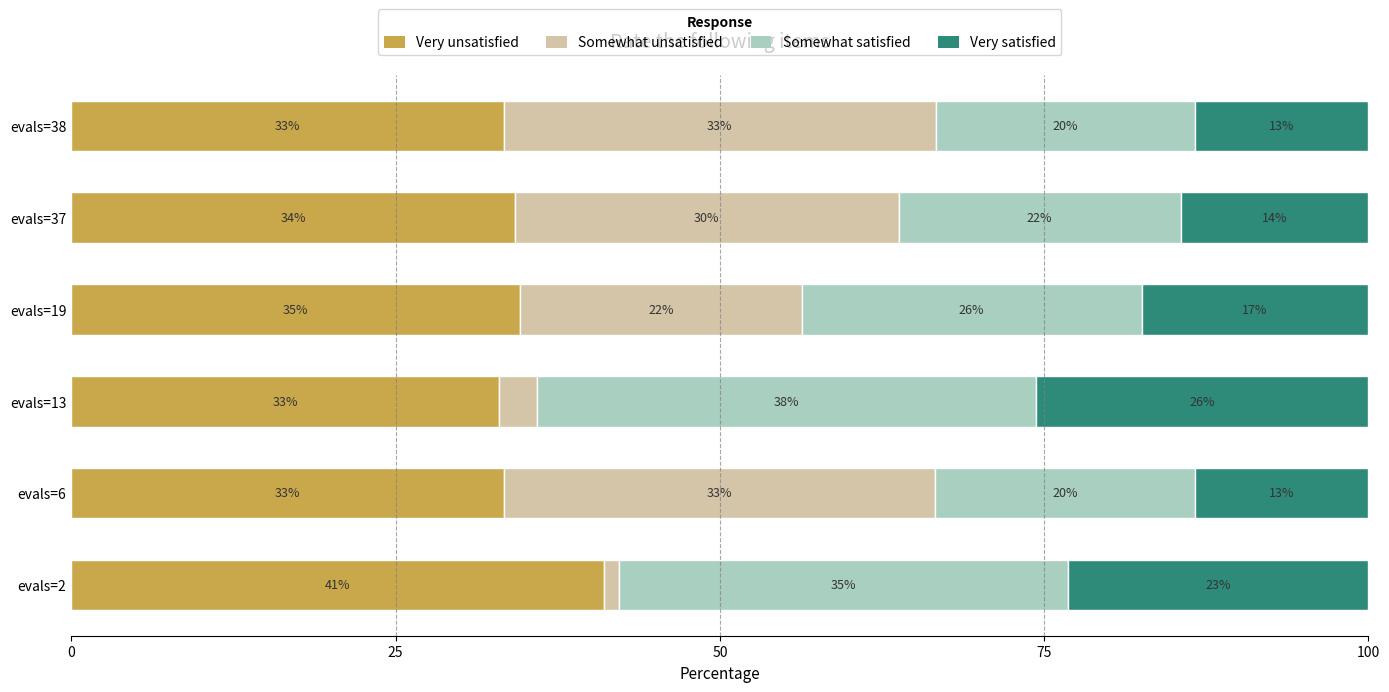

What position from the left is 50?

3